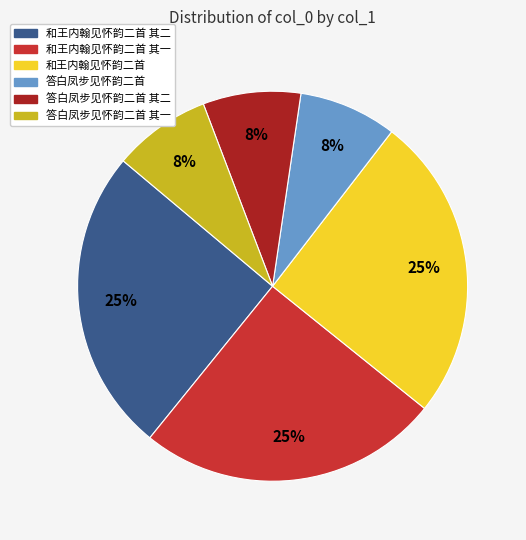

To the nearest percent, what is the difference between the largest and smallest slice percentages?

17%